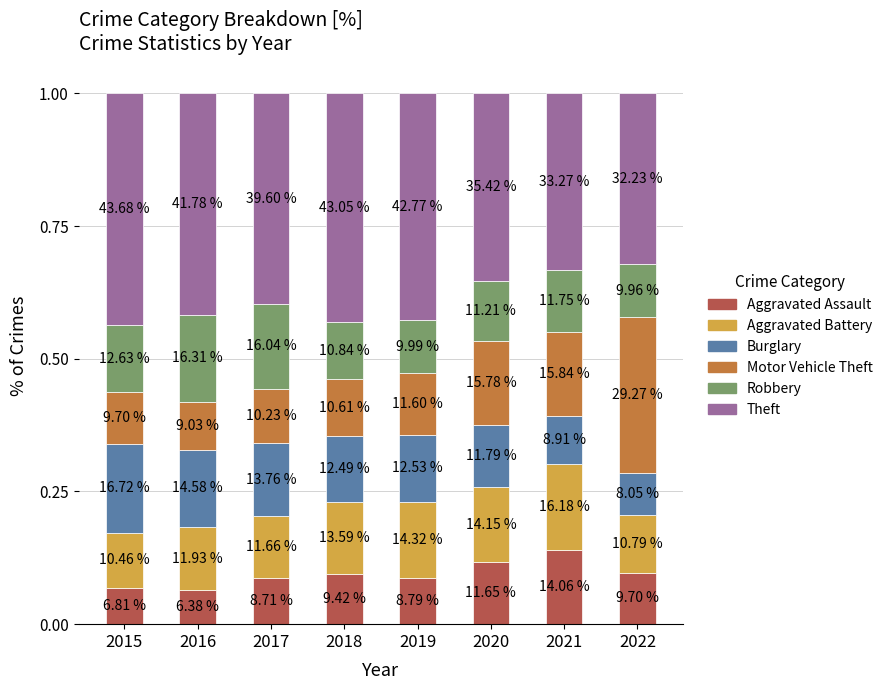

What is the sum of all Motor Vehicle Theft values?

1.1